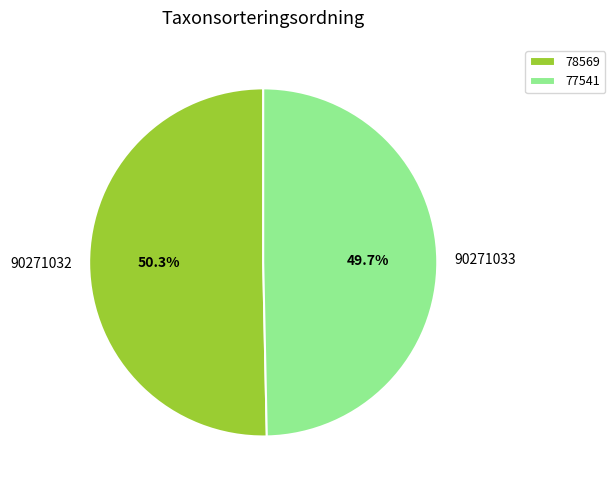

Is it true that 90271032 is 45% of the pie?

False